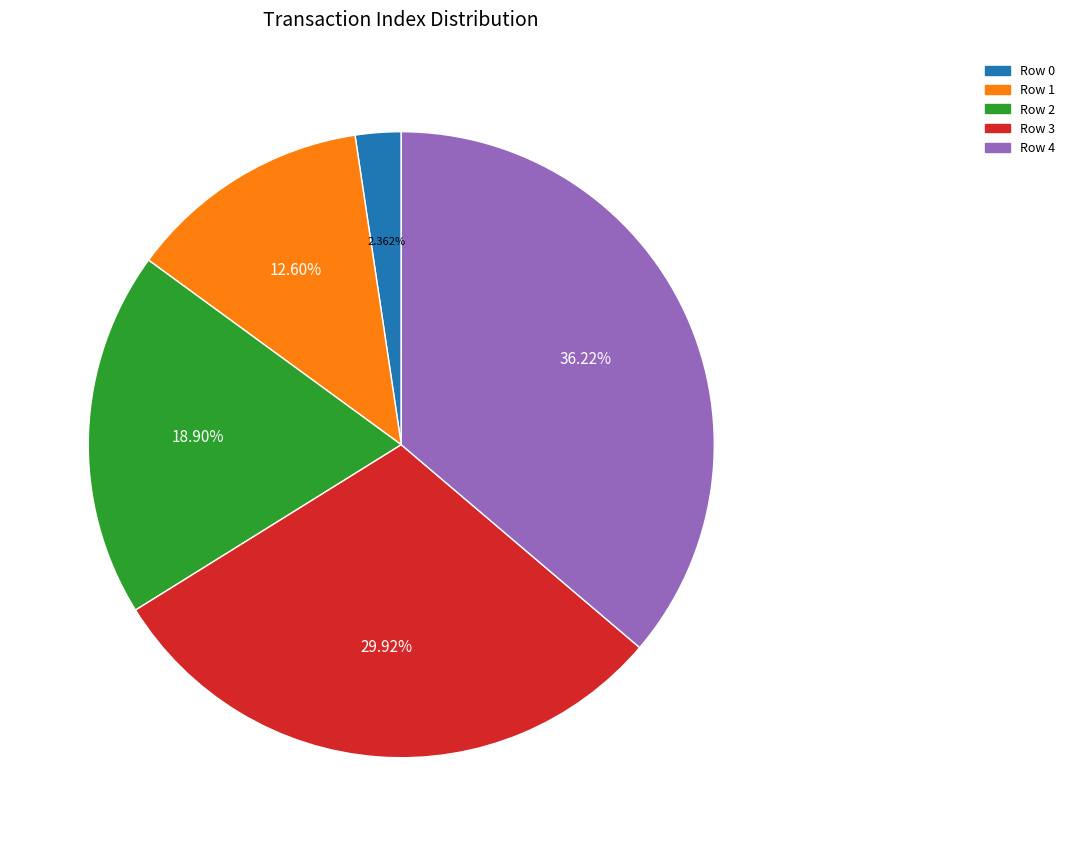

How many segments does this pie chart have?

5